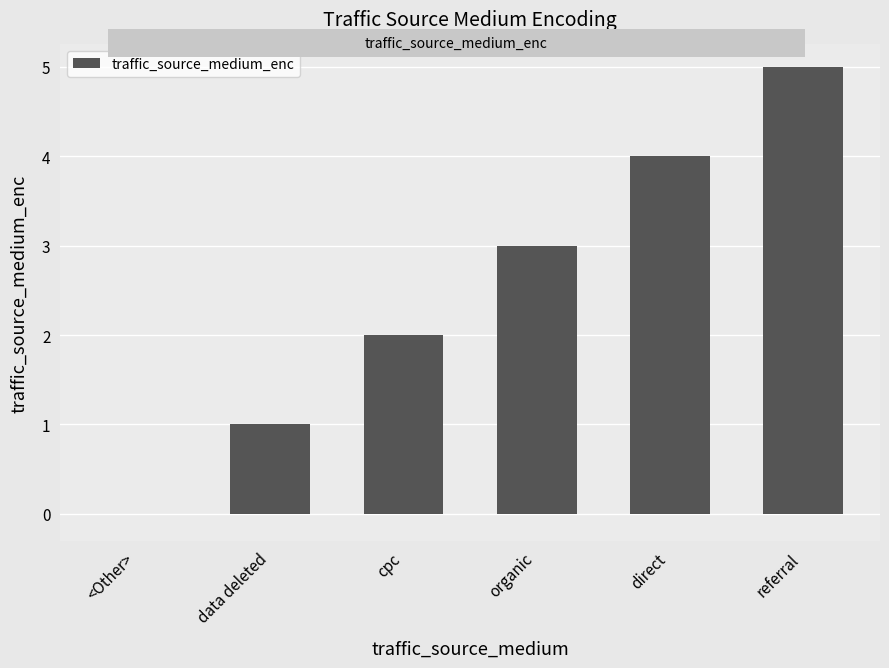

What is the change in value from data deleted to direct?

+3